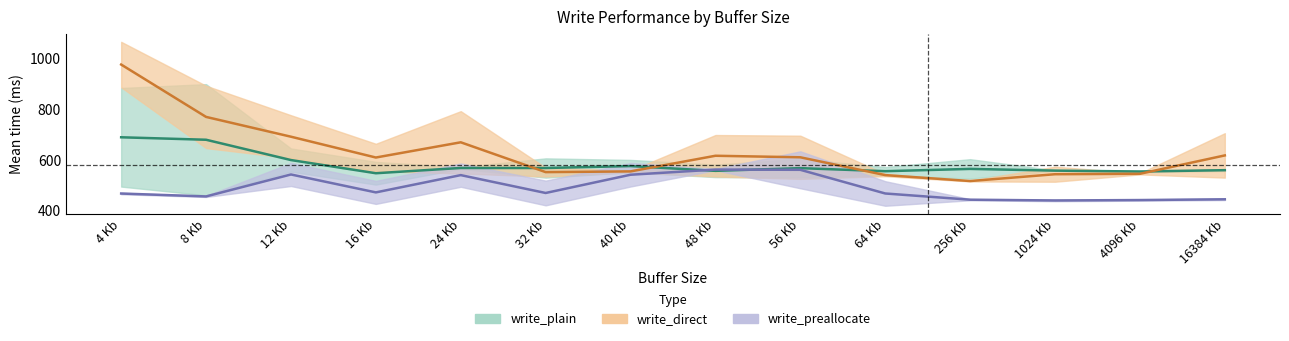

How many data points does each series have?

14